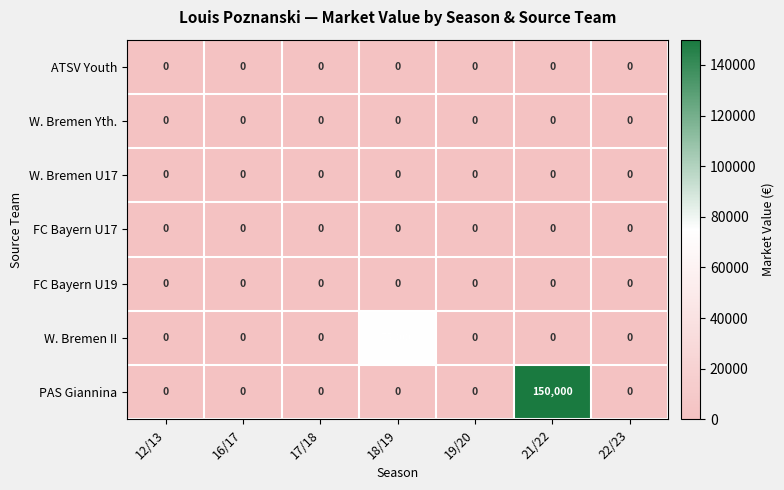

What is the greatest value displayed?

150000